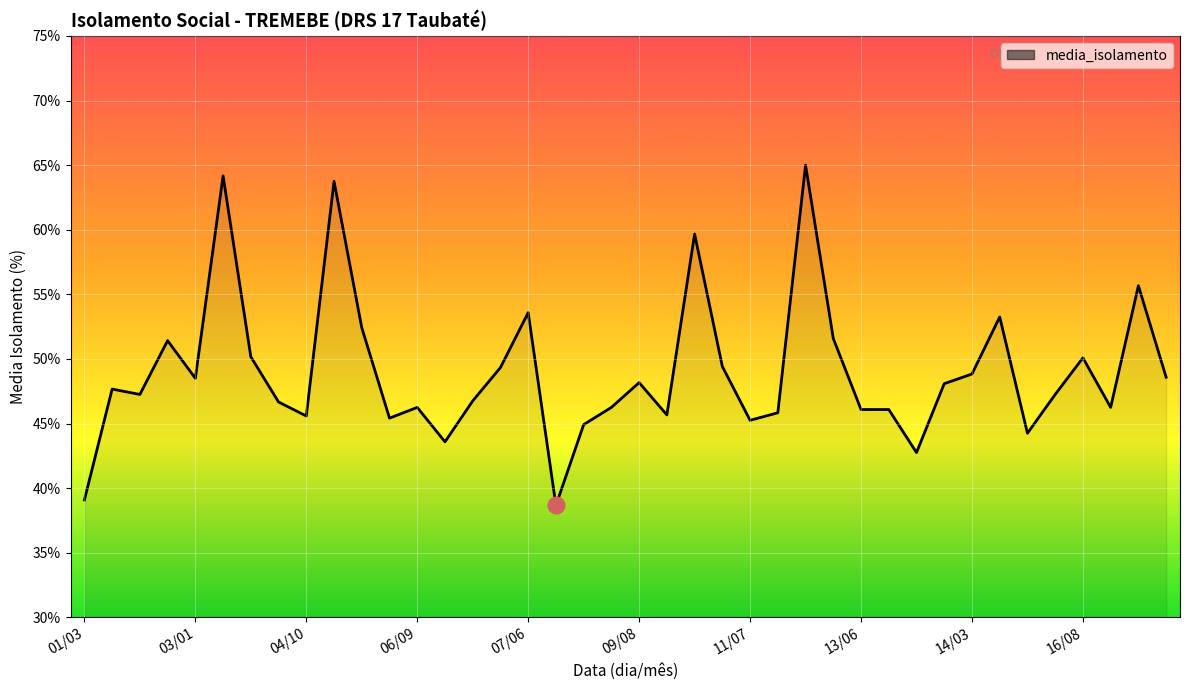

What is the greatest value displayed?

65.0